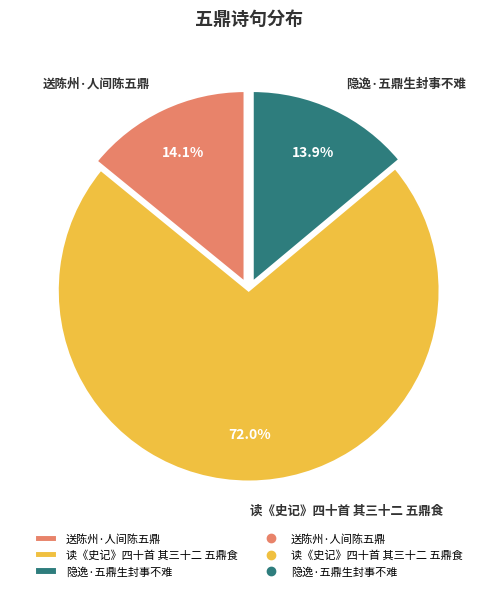

Is there a majority slice in this chart?

Yes